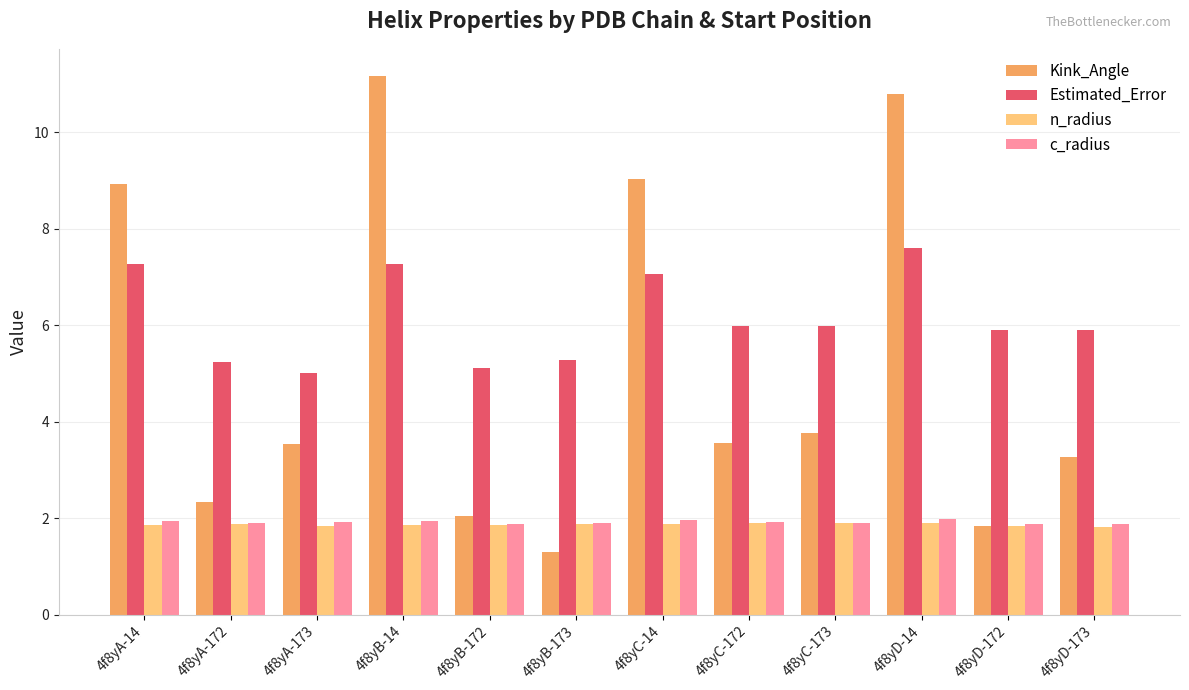

Is the value of c_radius at 4f8yB-173 greater than the value of Estimated_Error at 4f8yC-14?

No